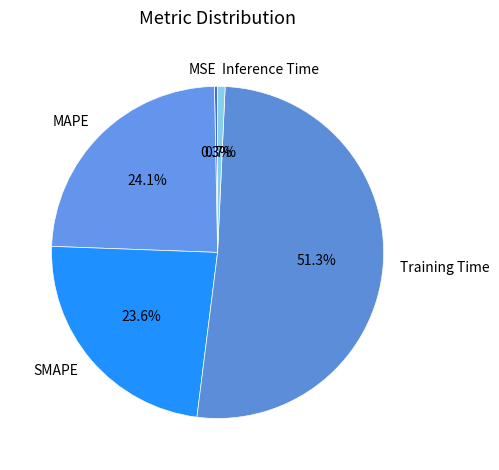

How many segments does this pie chart have?

5